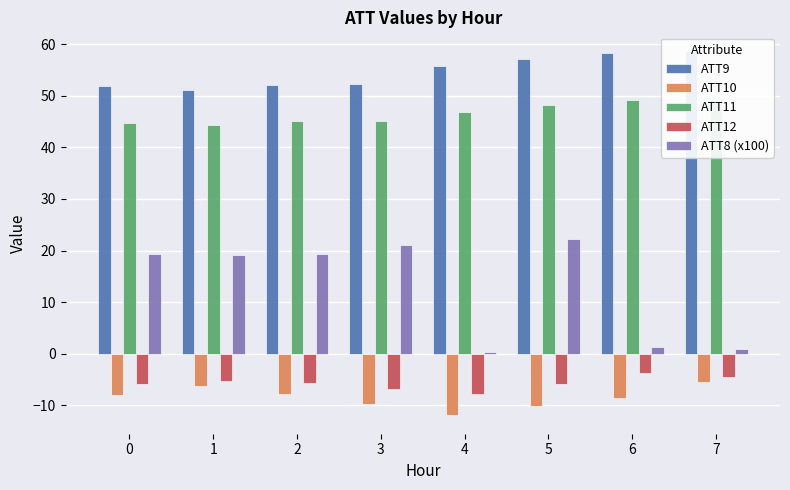

What is the greatest value displayed?

58.8